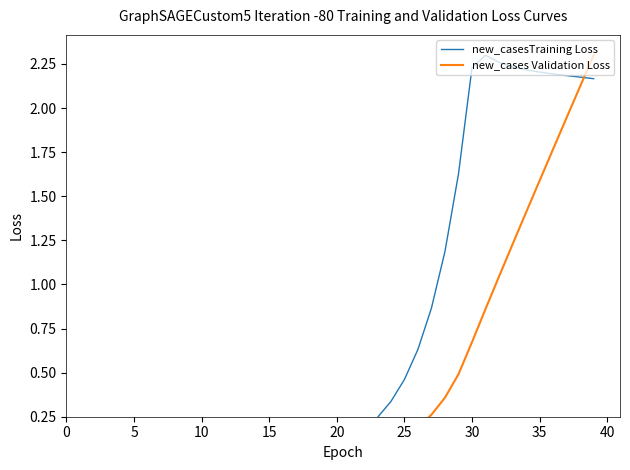

What is the difference between the maximum and minimum values in the new_casesTraining Loss series?

2.3